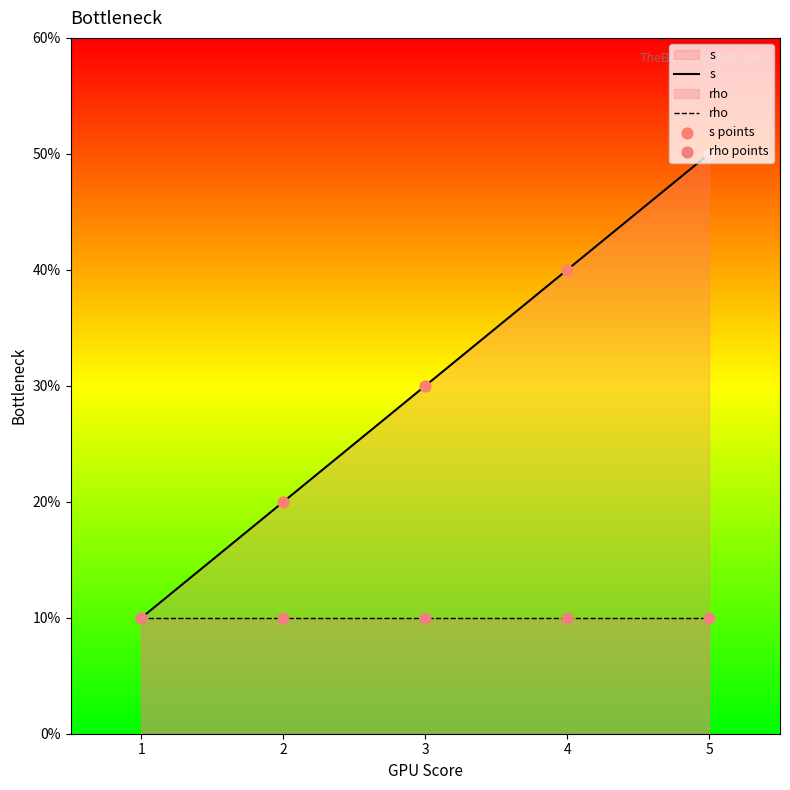

Is the value of s at 2 greater than the value of rho at 5?

Yes